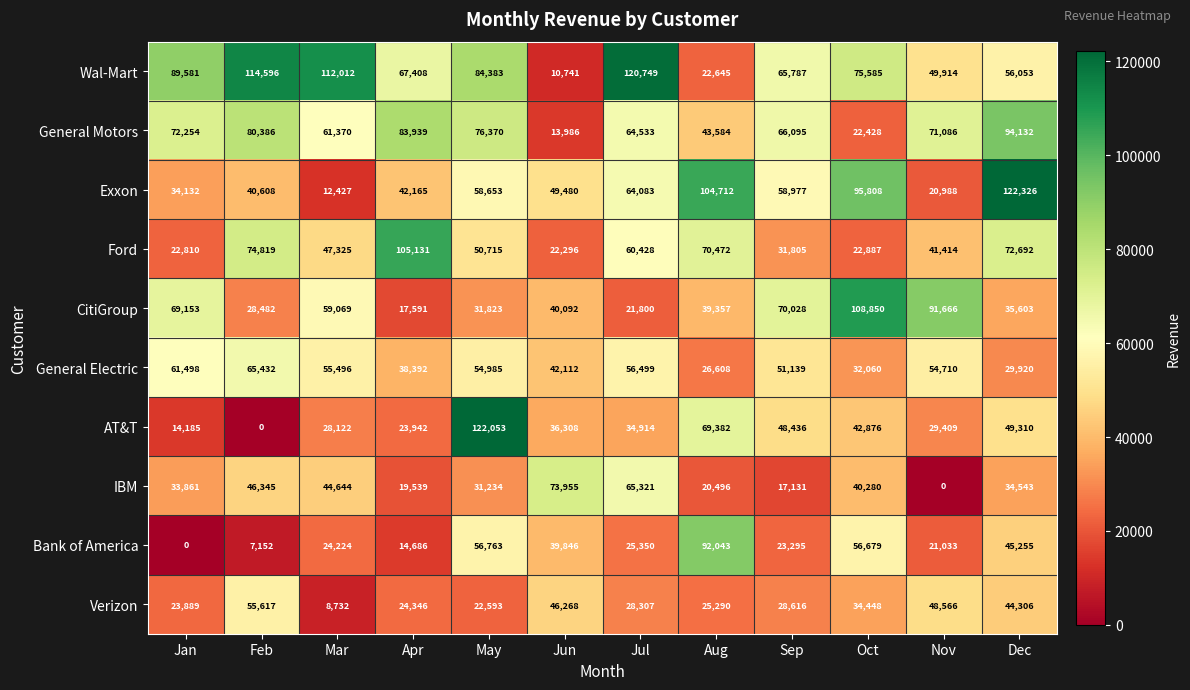

What is the sum of the Bank of America values at Sep and Dec?

68550